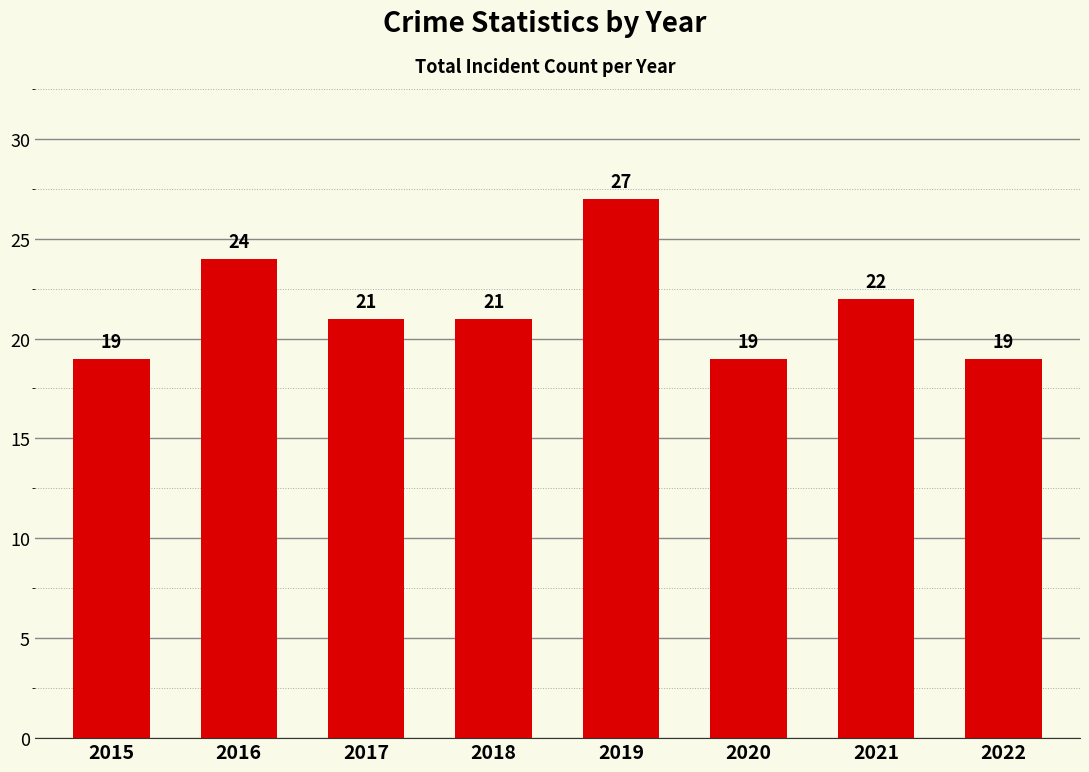

Reading left to right, list all the values displayed in this chart.

2015=19	2016=24	2017=21	2018=21	2019=27	2020=19	2021=22	2022=19